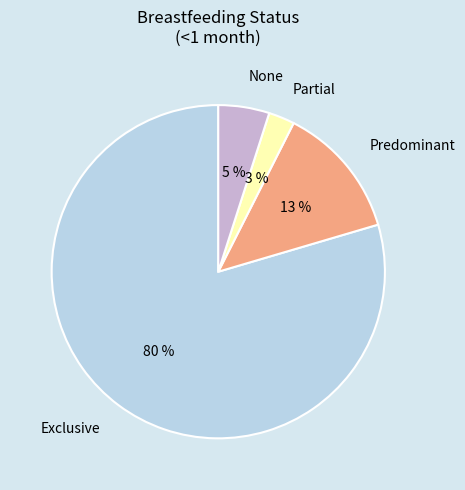

To the nearest percent, what portion does Partial represent?

3%